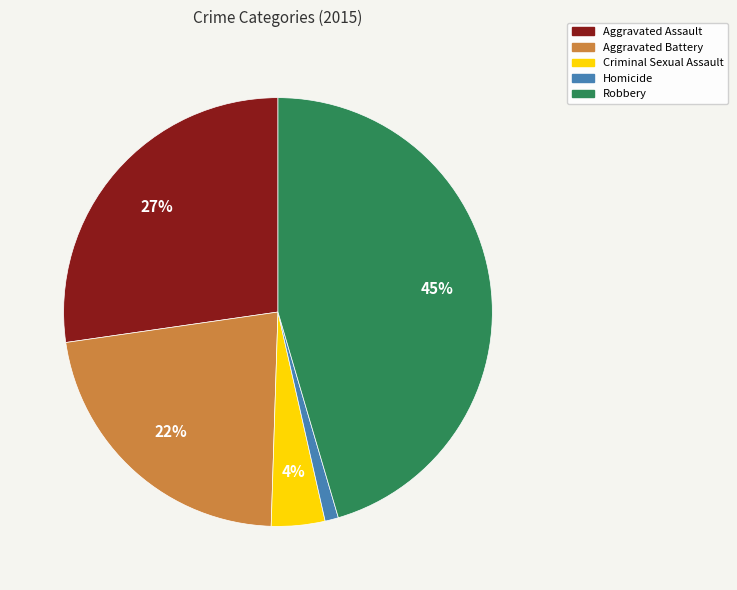

What percentage is the Criminal Sexual Assault slice, to the nearest percent?

4%